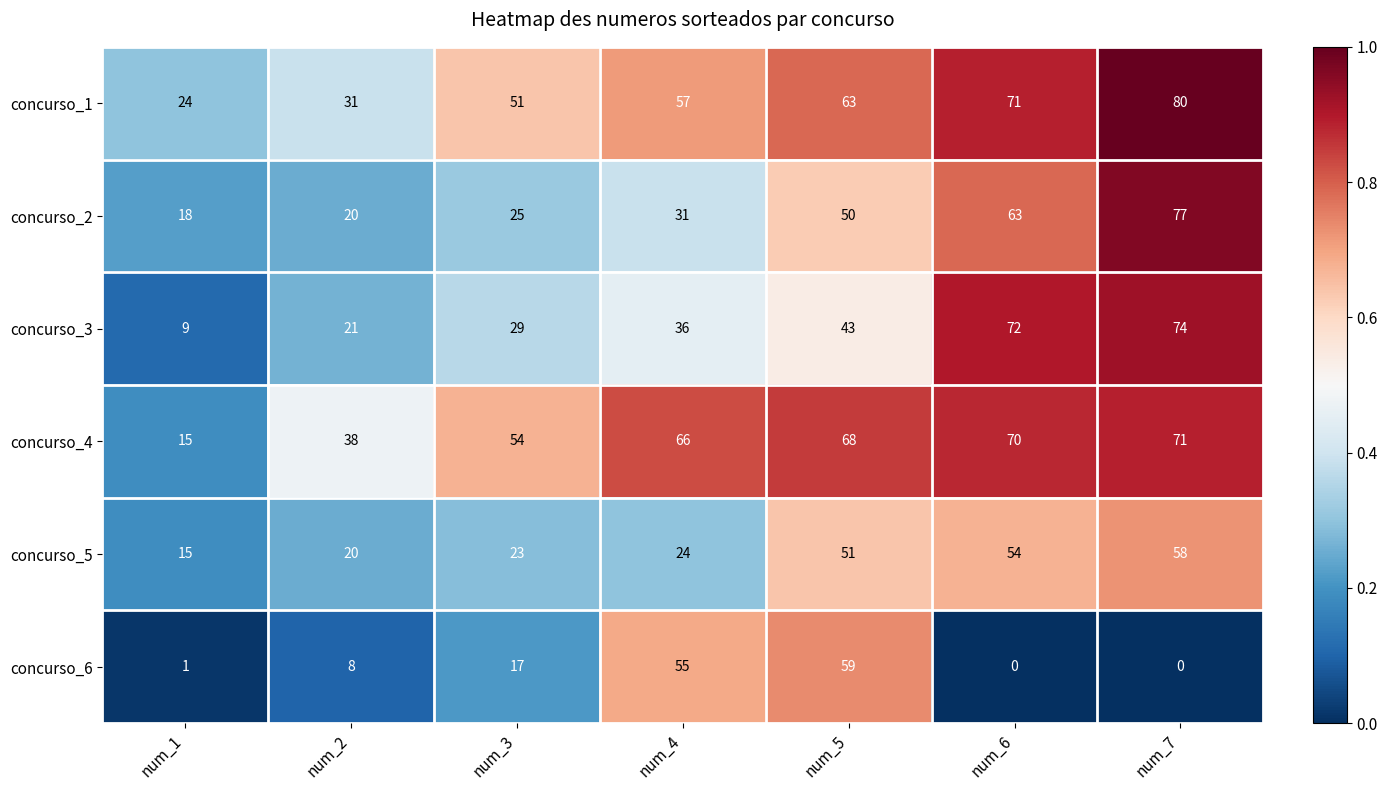

What is the difference between the maximum and minimum values in the concurso_1 series?

56